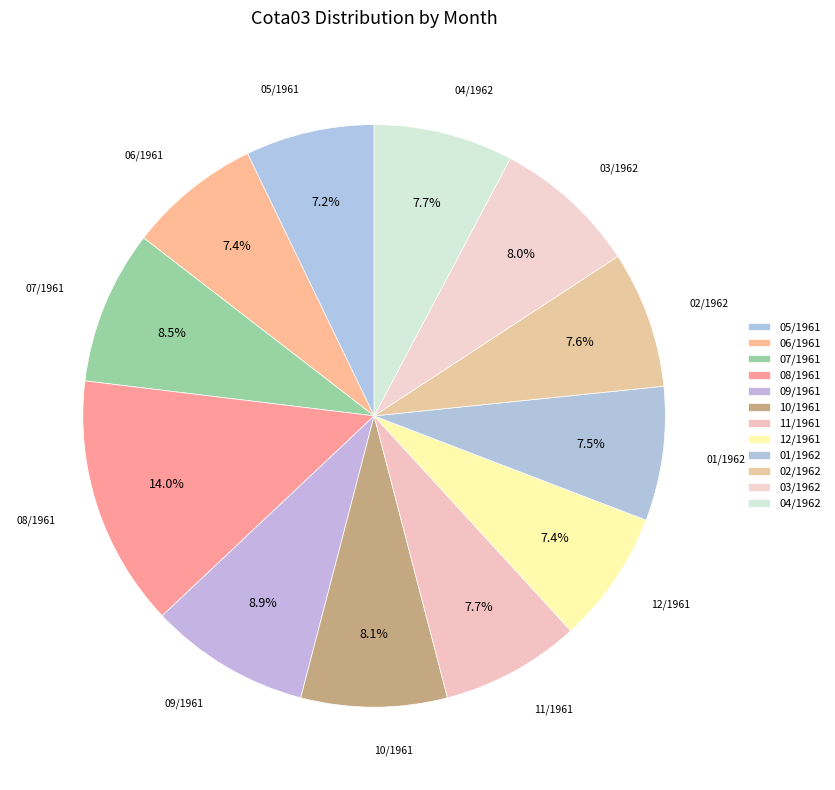

To the nearest percent, what is the average slice percentage?

8%